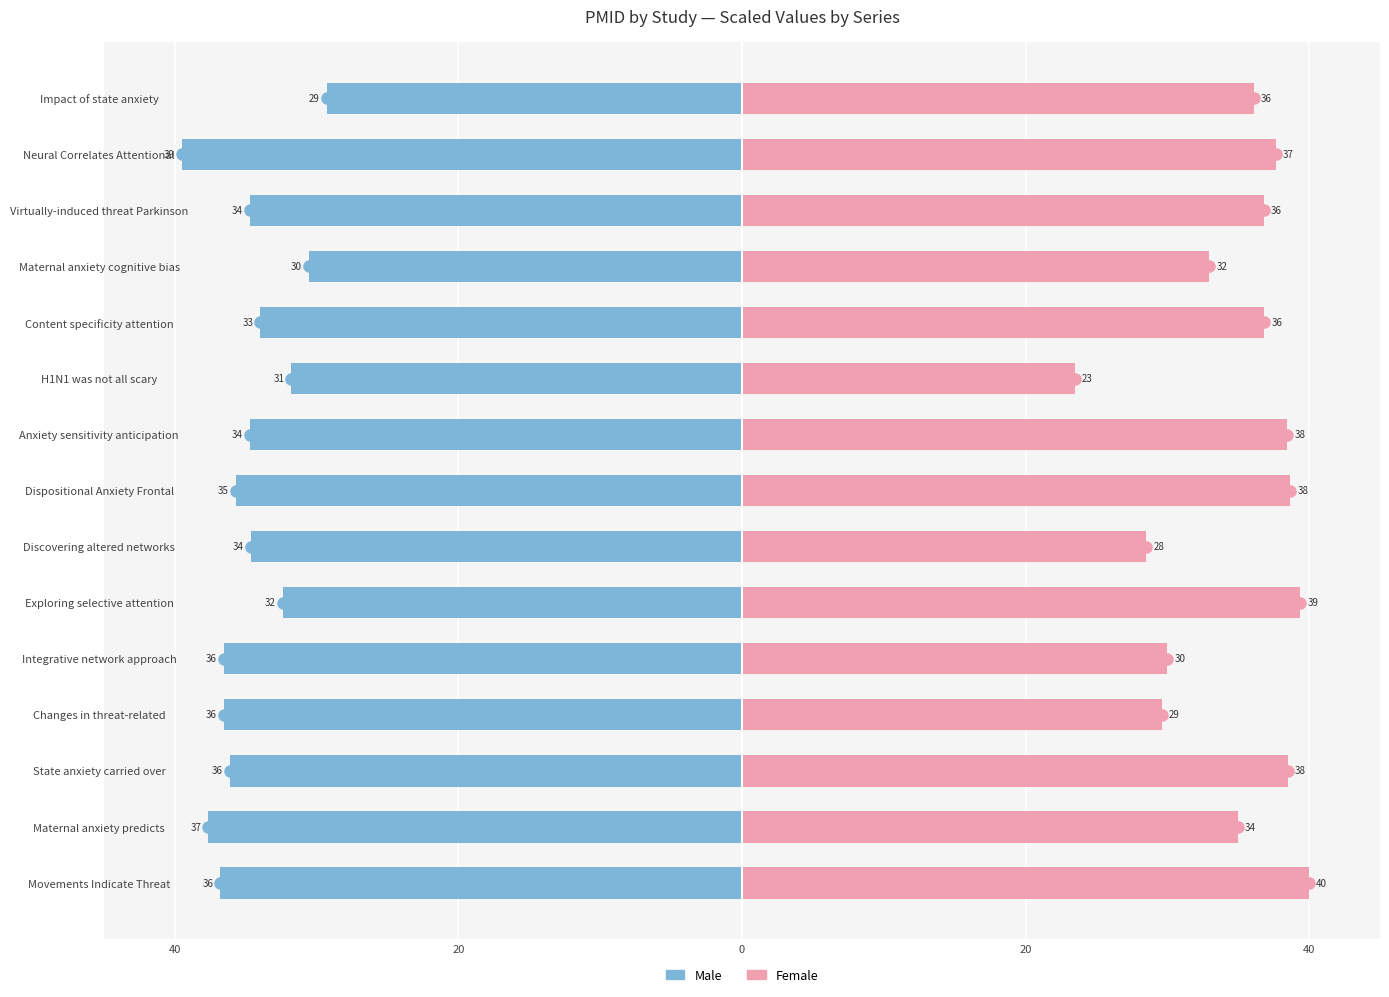

What is the sum of the Female values at Dispositional Anxiety Frontal and Discovering altered networks?

67.2